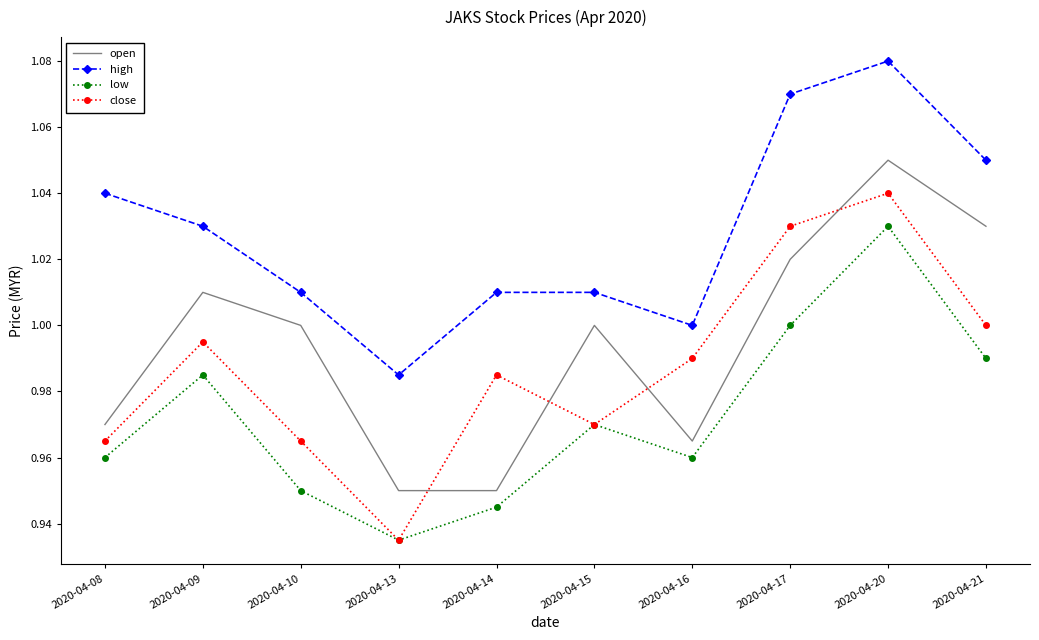

True or false: close and high intersect in this chart.

False